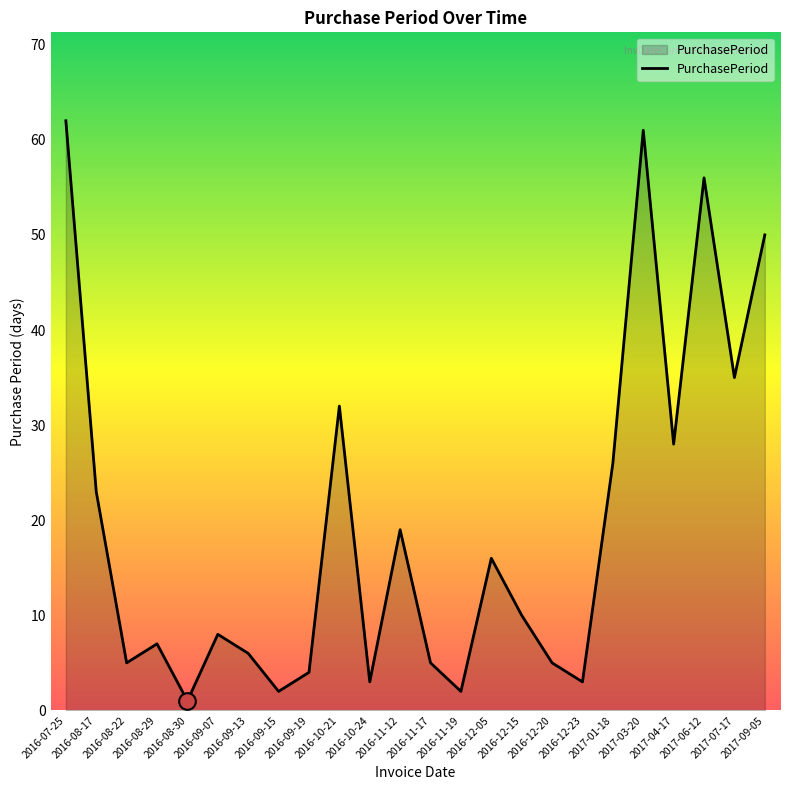

Which label corresponds to the smallest value in the chart?

2016-08-30